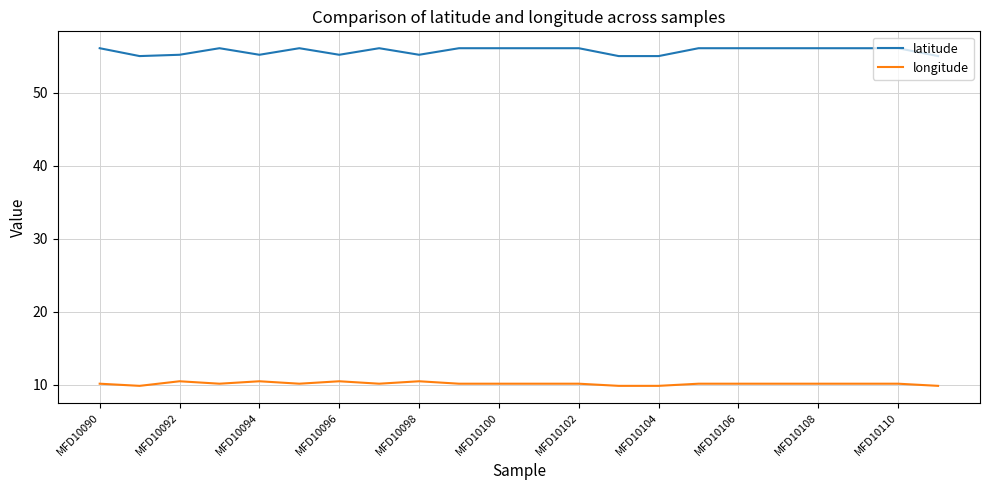

True or false: latitude and longitude intersect in this chart.

False